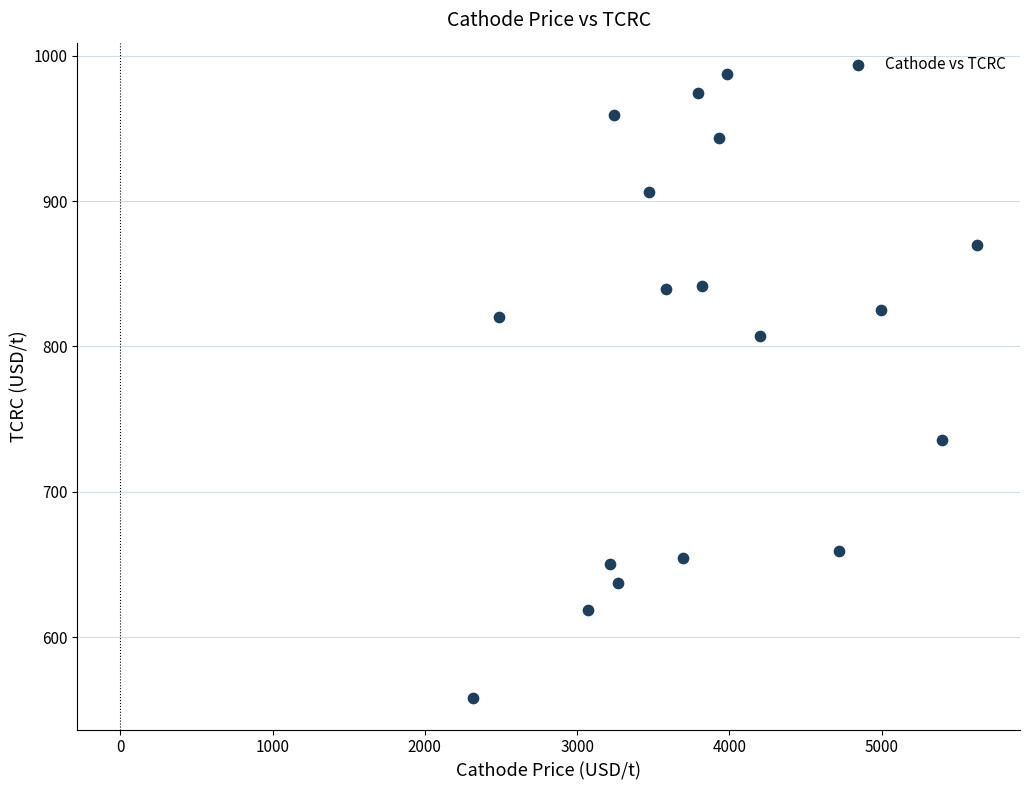

What is the range of Y values (max minus min)?

429.5